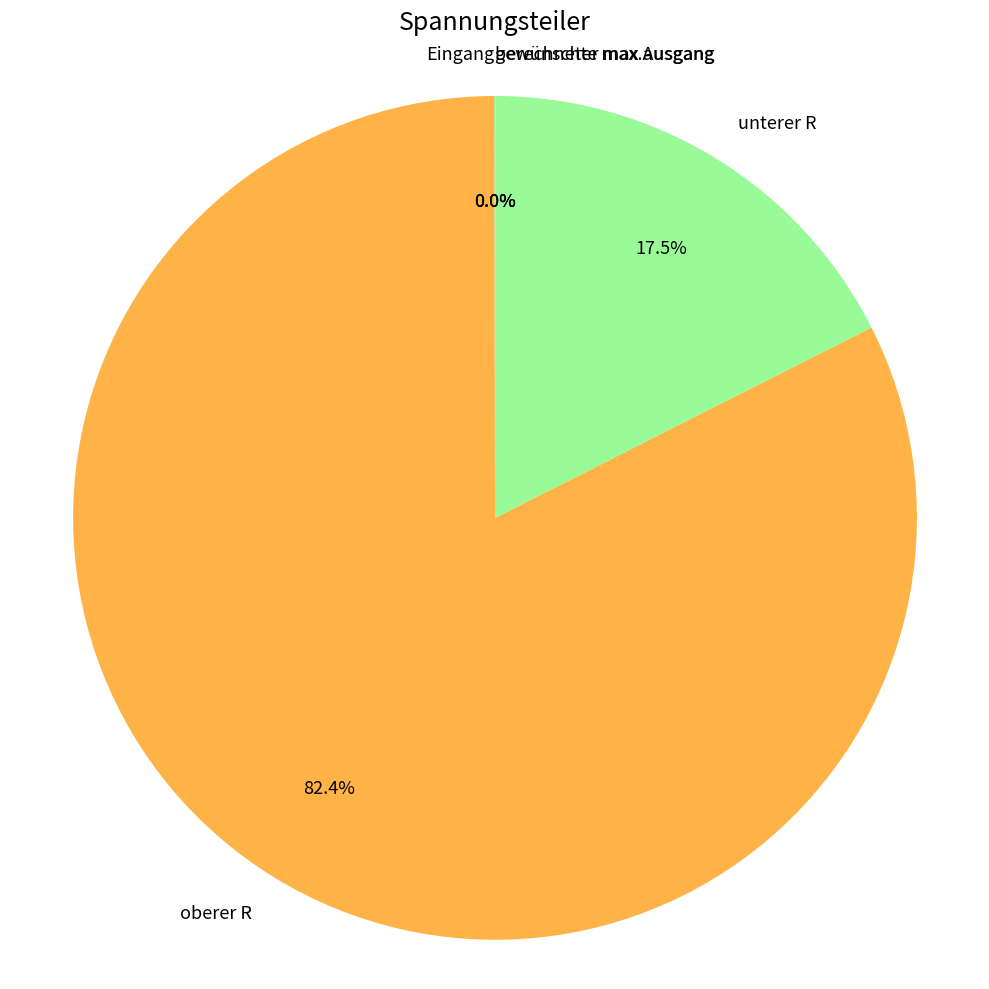

What percentage is the oberer R slice, to the nearest percent?

82%